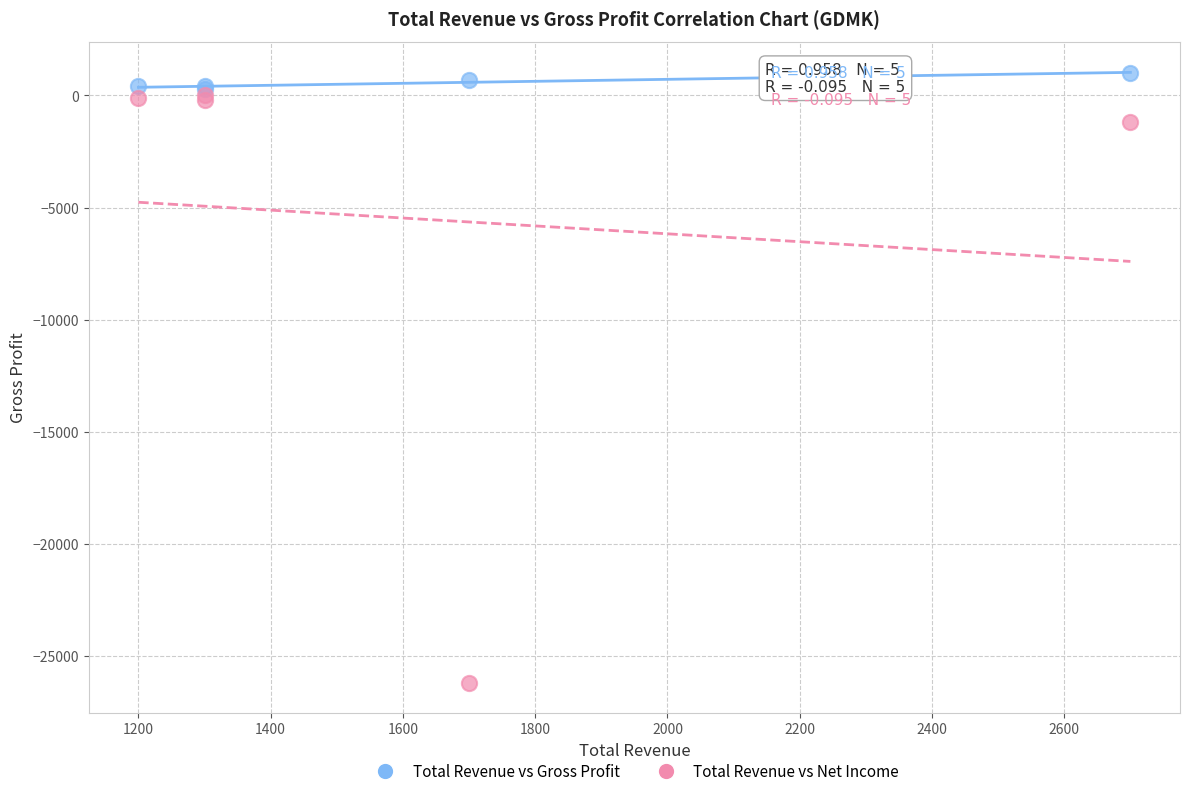

What is the X range (max minus min) for the scatter plot?

1500